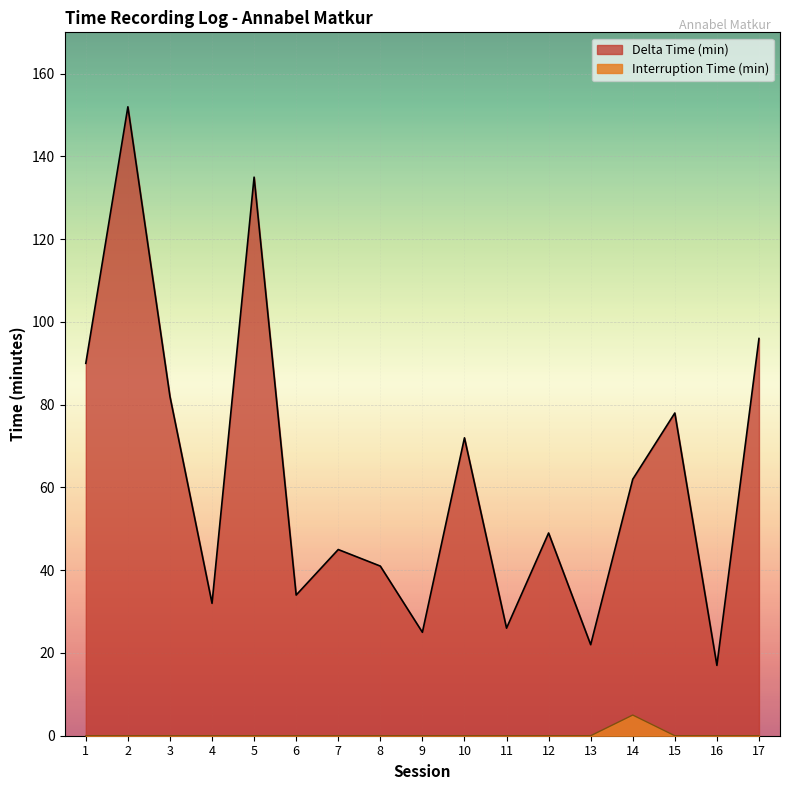

List the series in order of their overall mean, lowest first.

Interruption Time (min), Delta Time (min)